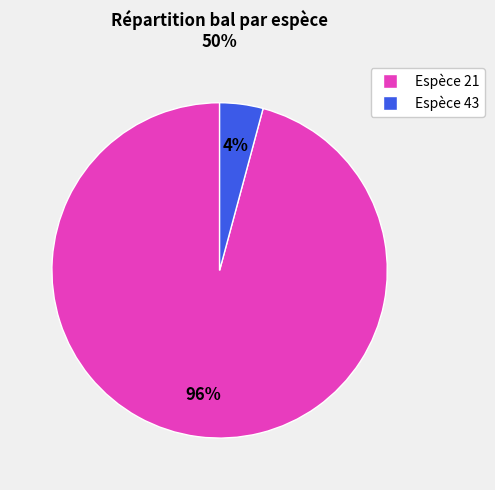

To the nearest percent, what is the average slice percentage?

50%